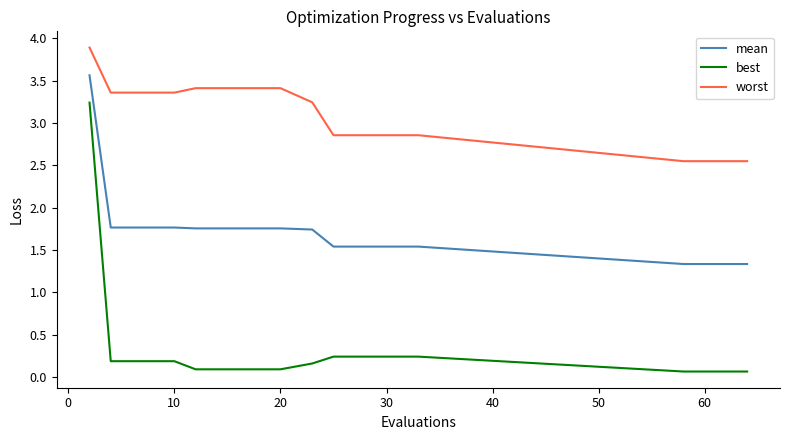

What is the maximum value shown in the chart?

3.9